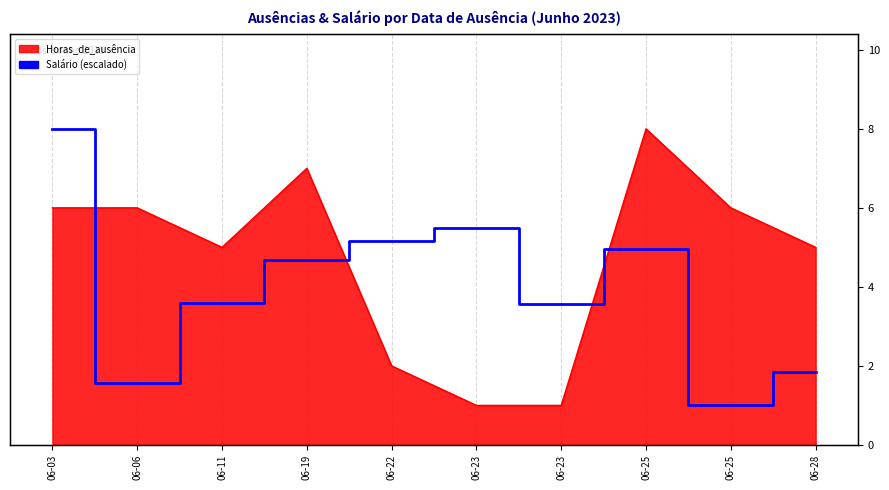

Reading right to left, what are all the values shown in this chart?

1.8	1.0	4.9	3.6	5.5	5.2	4.7	3.6	1.6	8.0